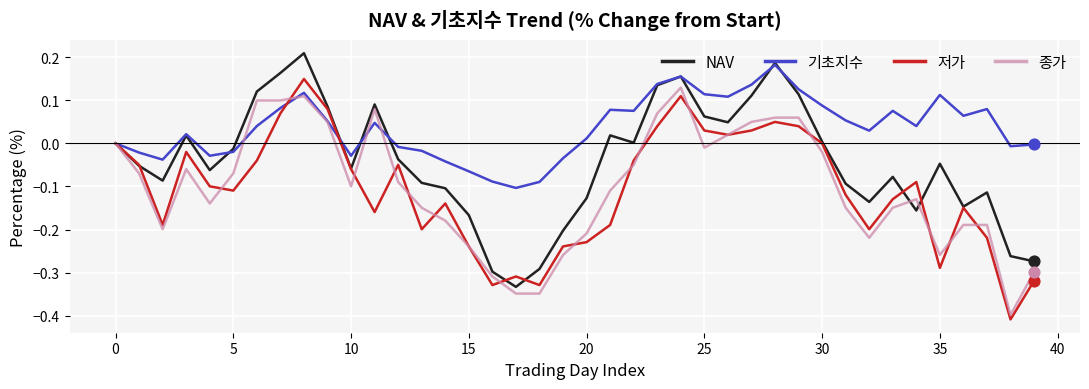

Which series has the largest total across all categories?

기초지수